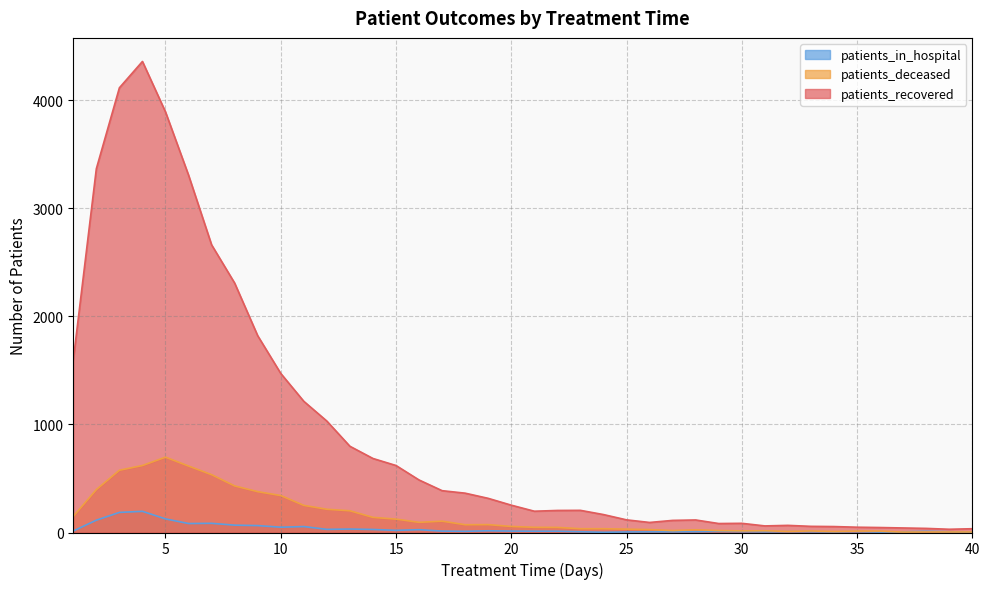

The patients_in_hospital series shows 88 at 8. True or false?

False